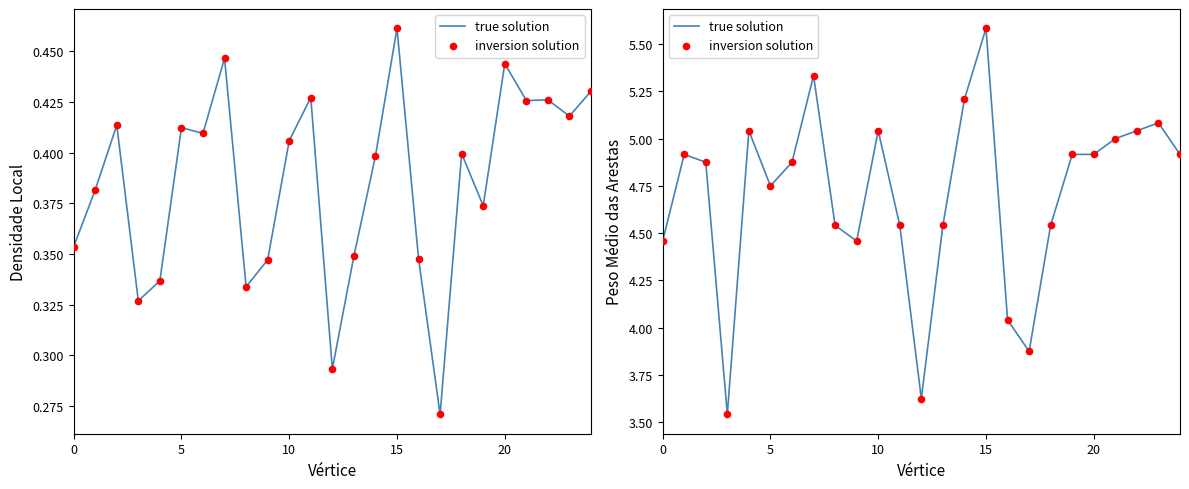

At which category is the sum across all series the highest?

15